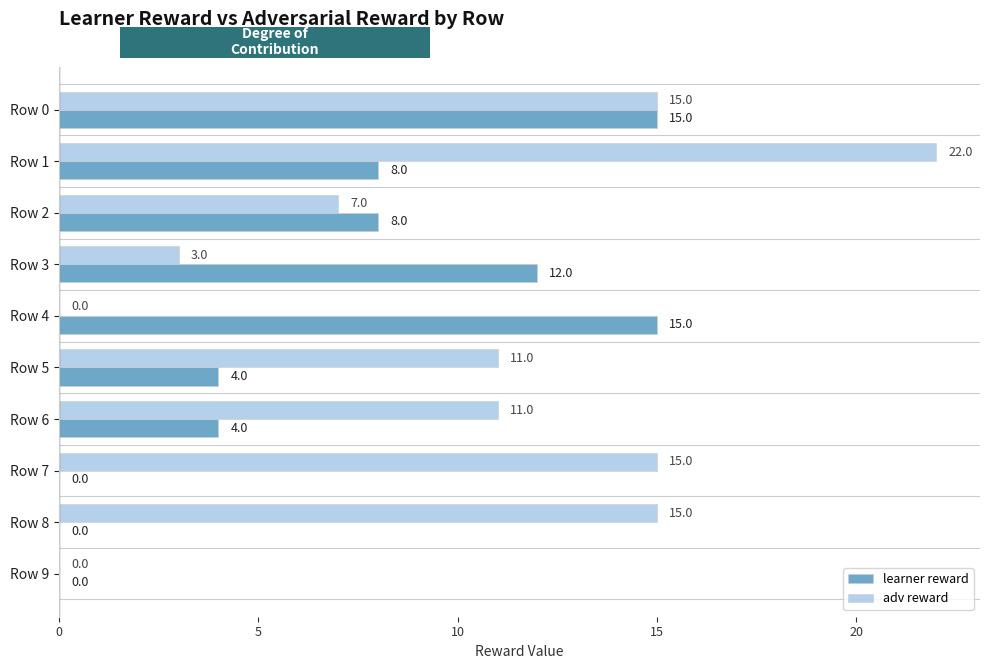

Which series has the largest total across all categories?

adv reward